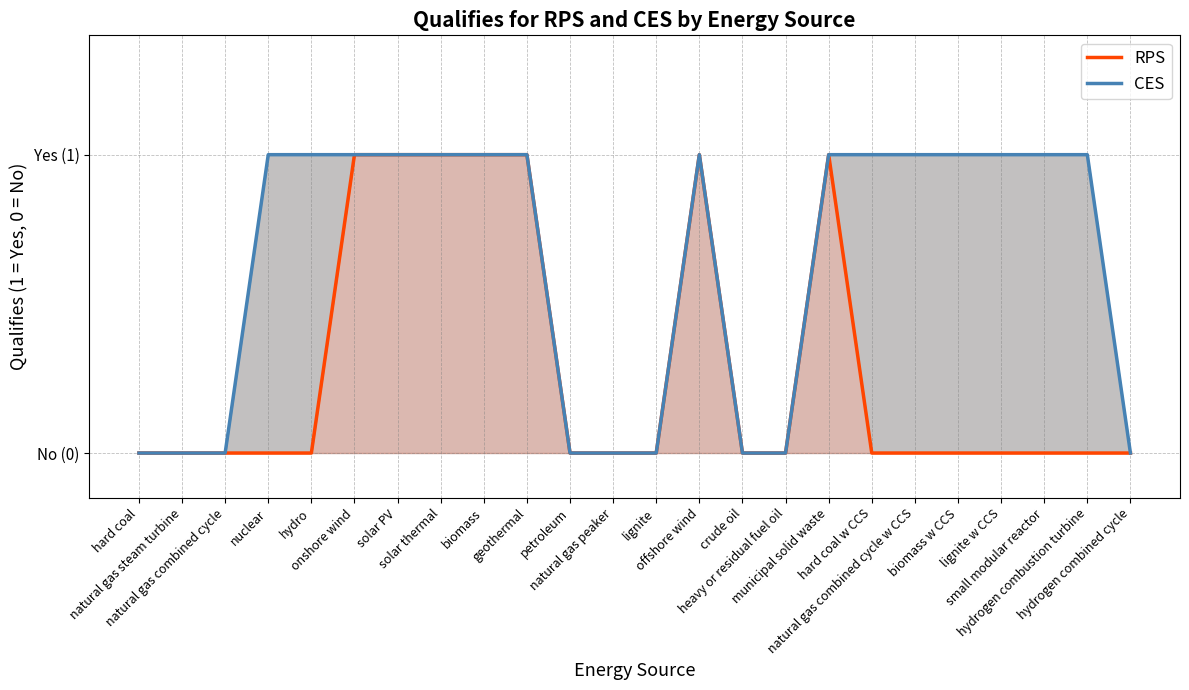

Reading left to right, list all the values displayed in this chart.

RPS: hard coal=0	natural gas steam turbine=0	natural gas combined cycle=0	nuclear=0	hydro=0	onshore wind=1	solar PV=1	solar thermal=1	biomass=1	geothermal=1	petroleum=0	natural gas peaker=0	lignite=0	offshore wind=1	crude oil=0	heavy or residual fuel oil=0	municipal solid waste=1	hard coal w CCS=0	natural gas combined cycle w CCS=0	biomass w CCS=0	lignite w CCS=0	small modular reactor=0	hydrogen combustion turbine=0	hydrogen combined cycle=0
CES: hard coal=0	natural gas steam turbine=0	natural gas combined cycle=0	nuclear=1	hydro=1	onshore wind=1	solar PV=1	solar thermal=1	biomass=1	geothermal=1	petroleum=0	natural gas peaker=0	lignite=0	offshore wind=1	crude oil=0	heavy or residual fuel oil=0	municipal solid waste=1	hard coal w CCS=1	natural gas combined cycle w CCS=1	biomass w CCS=1	lignite w CCS=1	small modular reactor=1	hydrogen combustion turbine=1	hydrogen combined cycle=0